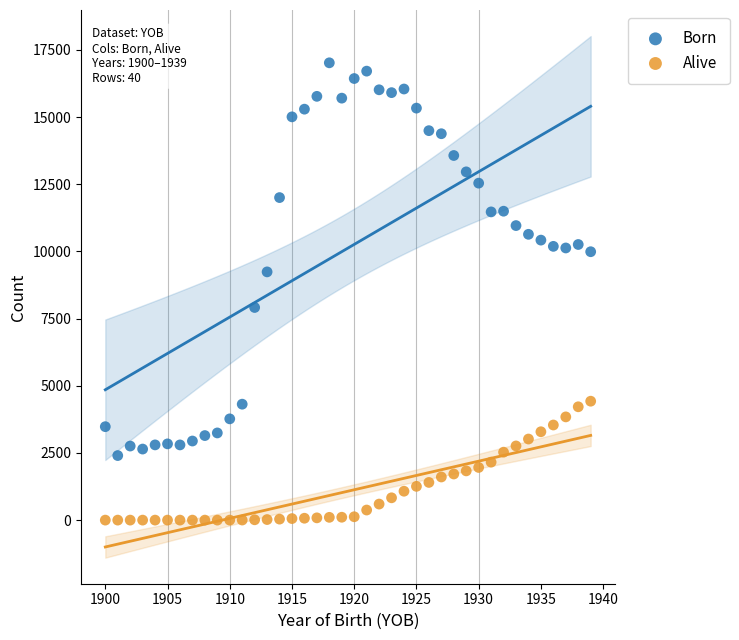

Which series contains the highest Y value?

Born